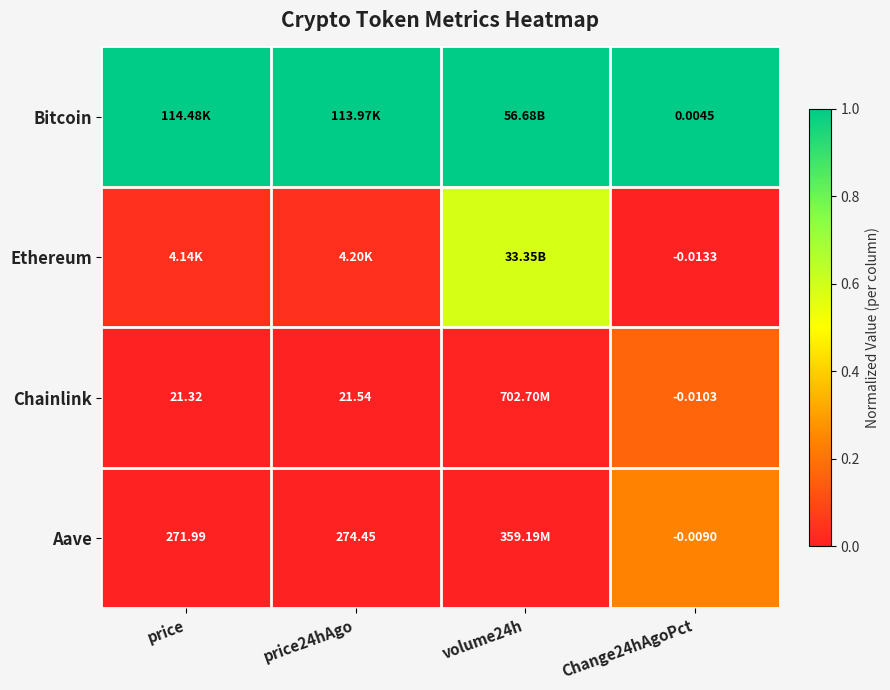

List the labels in order of Ethereum value, largest first.

volume24h, price24hAgo, price, Change24hAgoPct